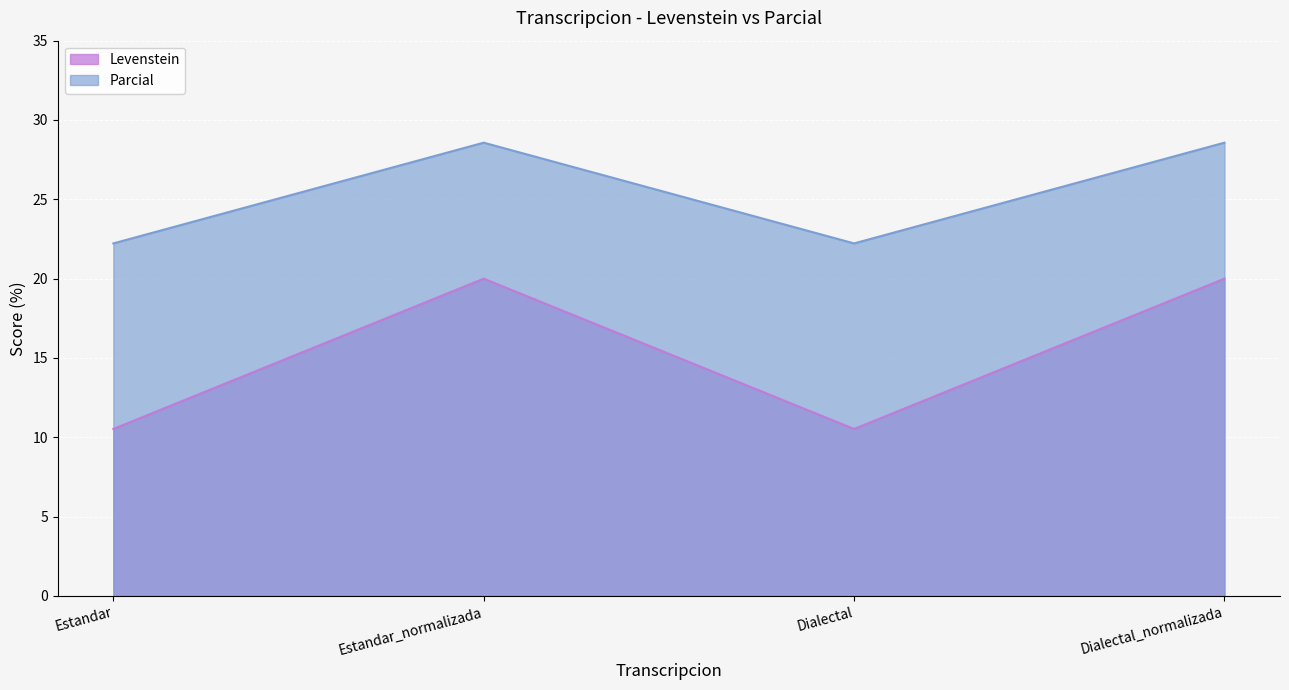

What is the difference between the maximum and minimum values in the Parcial series?

6.3